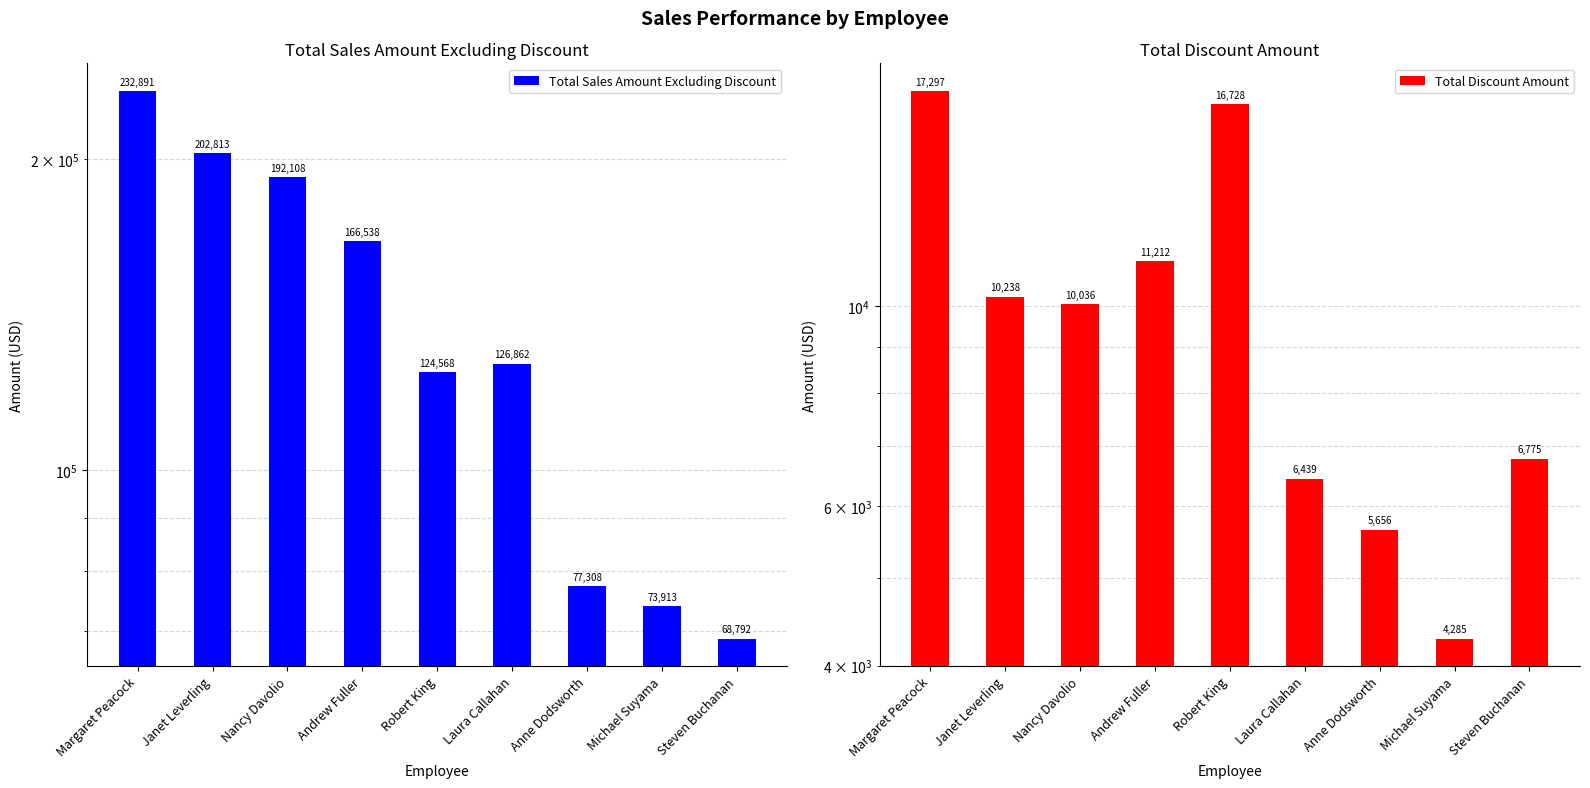

Between Janet Leverling and Nancy Davolio, which series saw the biggest shift?

Total Sales Amount Excluding Discount